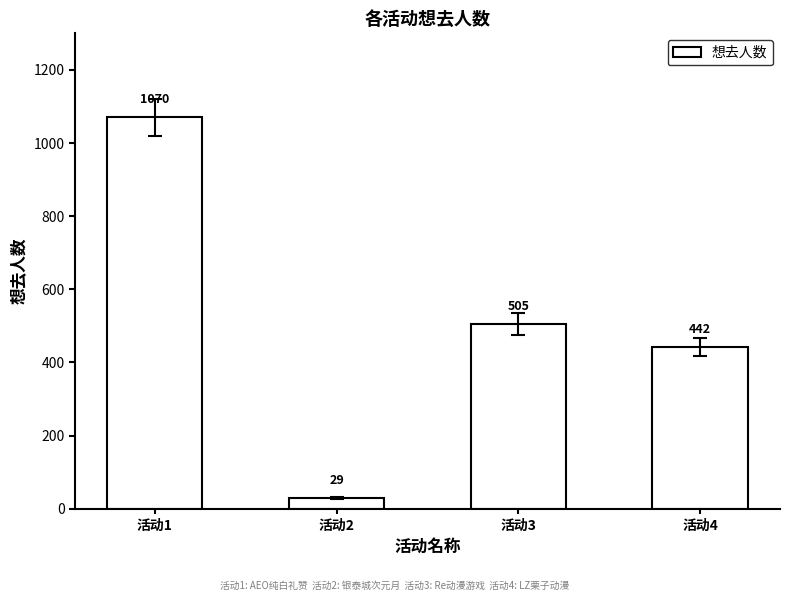

What is the value of the 4th bar from the left?

442